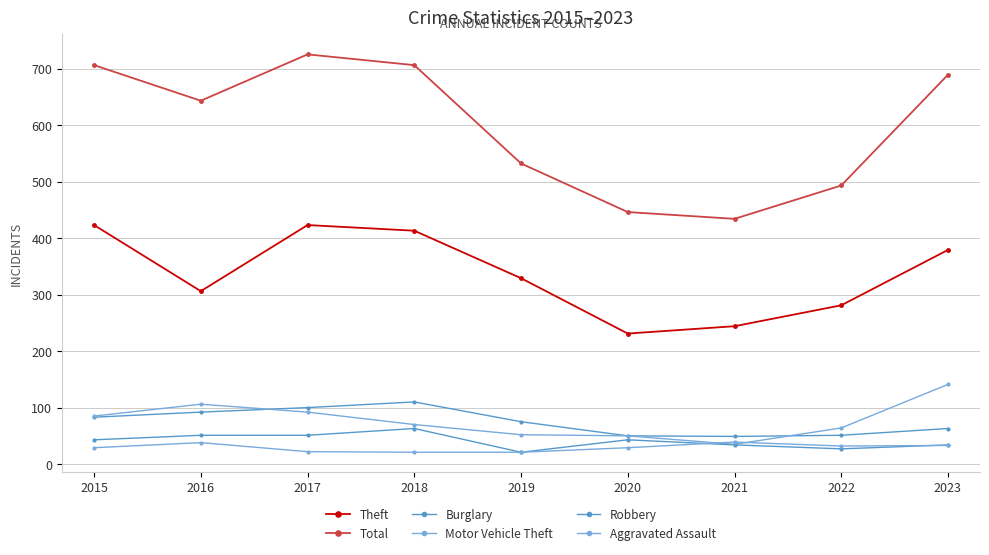

Where is the first local maximum for Total?

2017